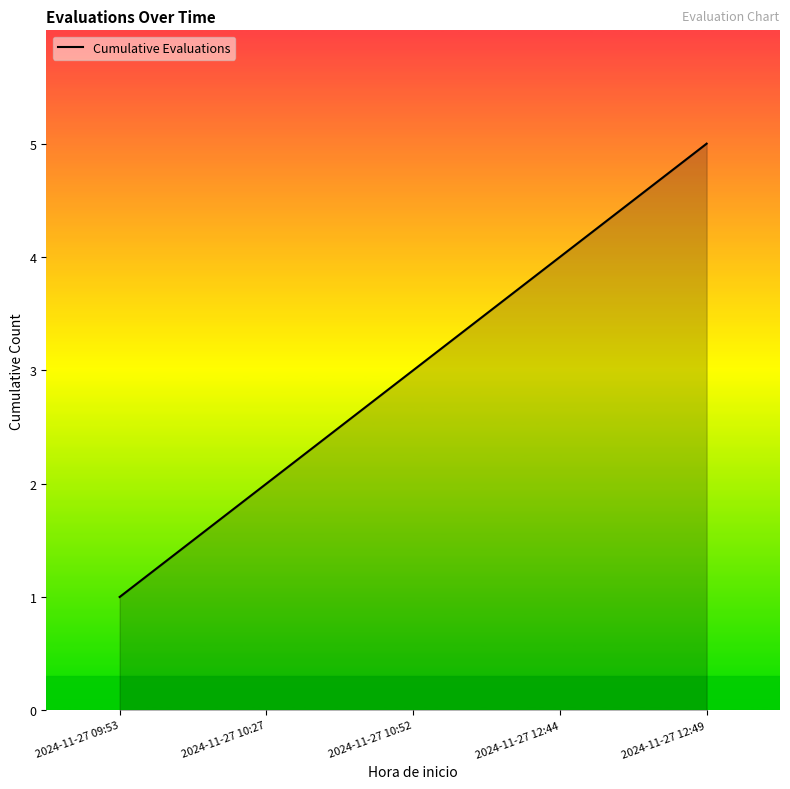

What is the approximate value at 2024-11-27 12:49?

5